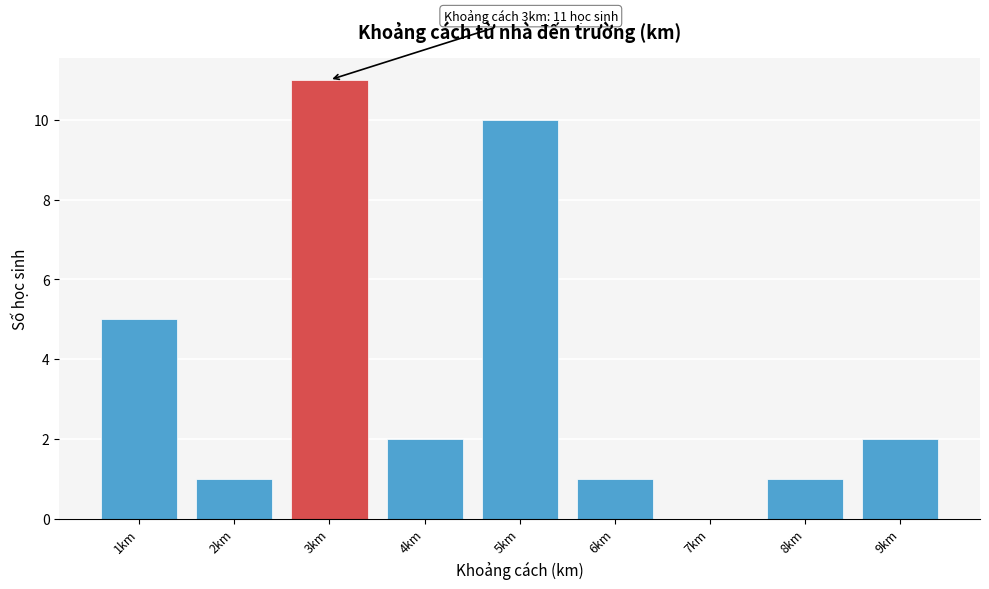

Which range on the x-axis has the tallest bar?

2.5 to 3.5